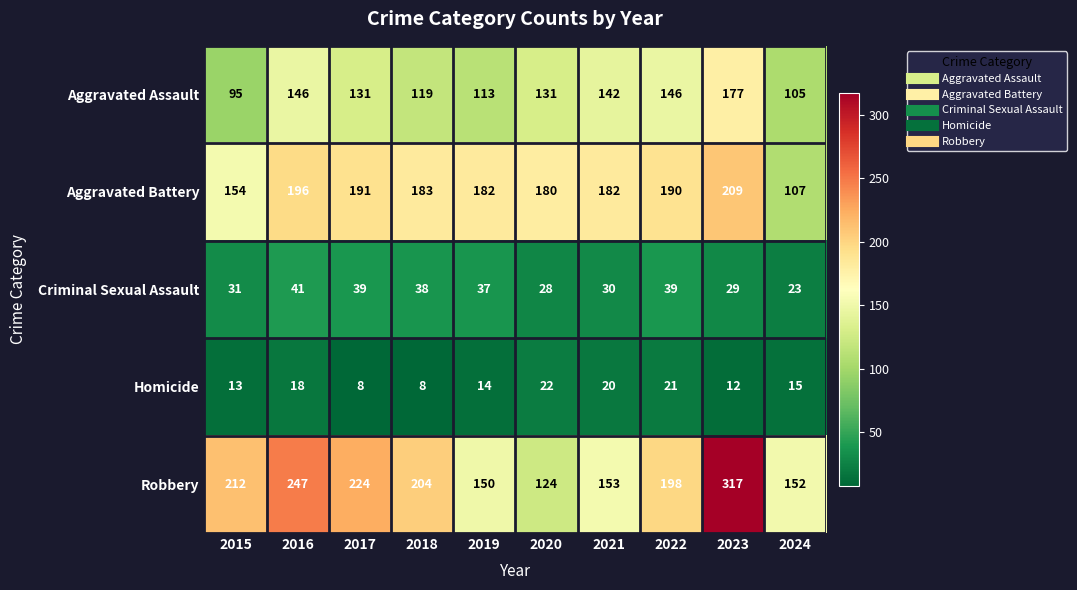

Which series has the widest spread of values?

Robbery